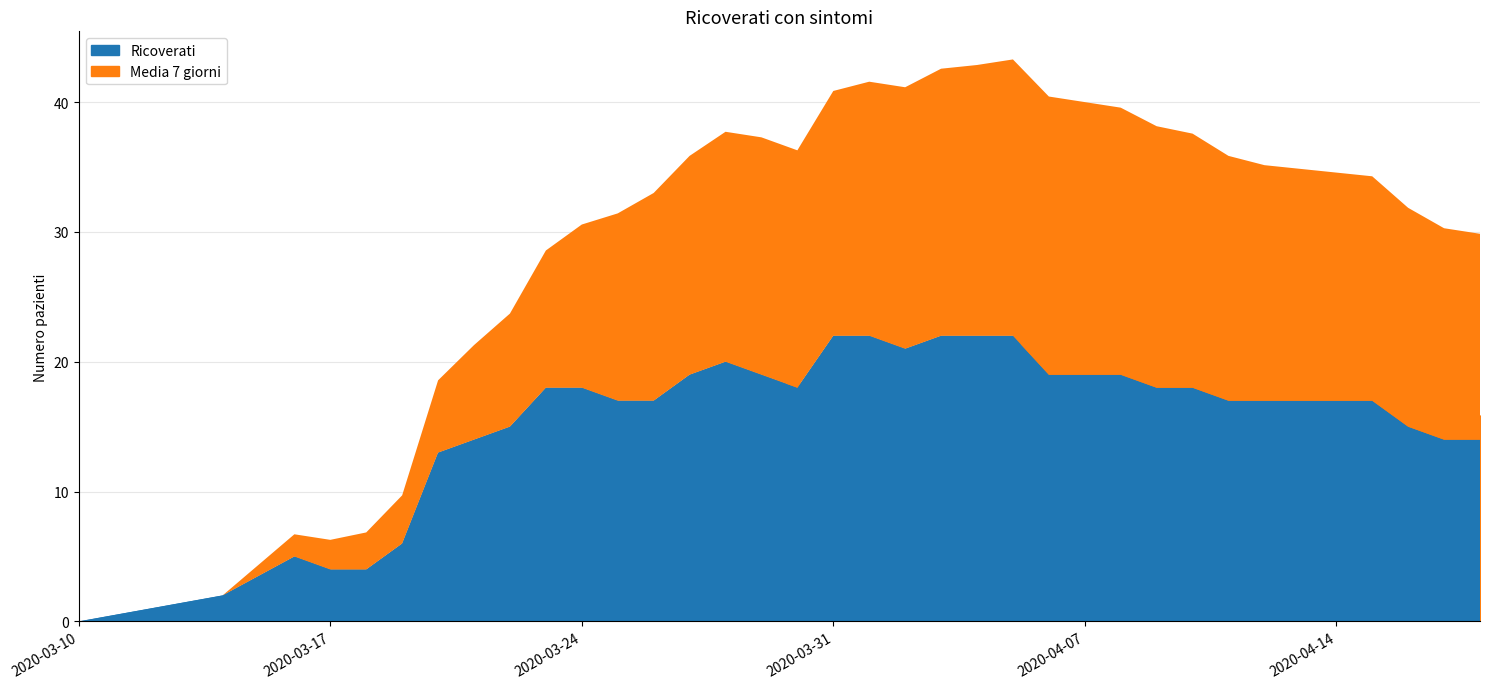

Rank the series by their average value, from highest to lowest.

Ricoverati, Media 7 giorni